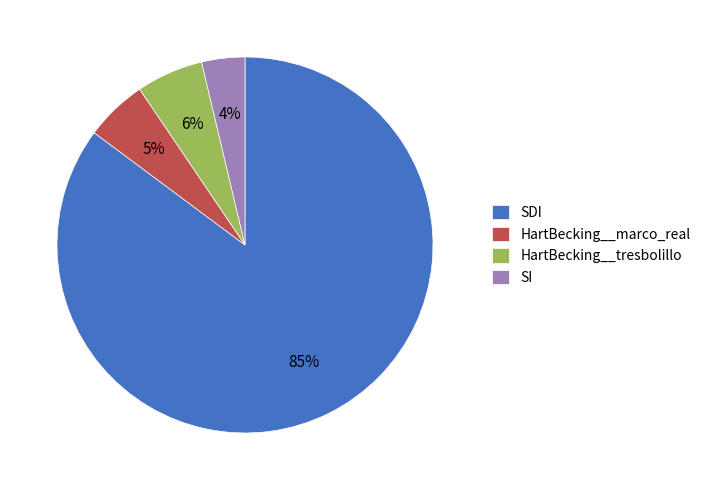

Count the number of slices in the pie.

4